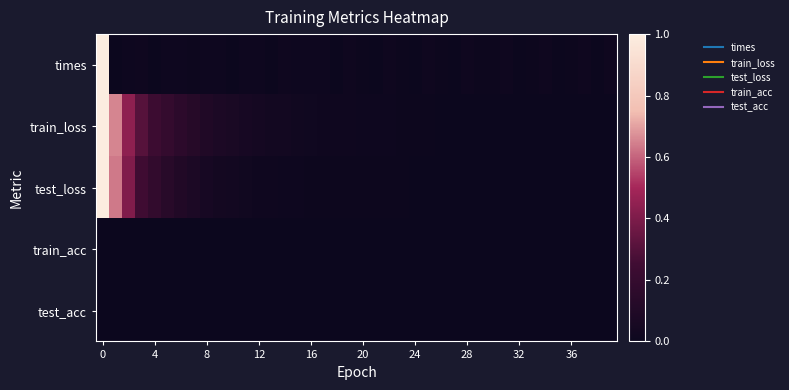

List the series in order of their peak value, lowest first.

train_acc, test_acc, times, train_loss, test_loss